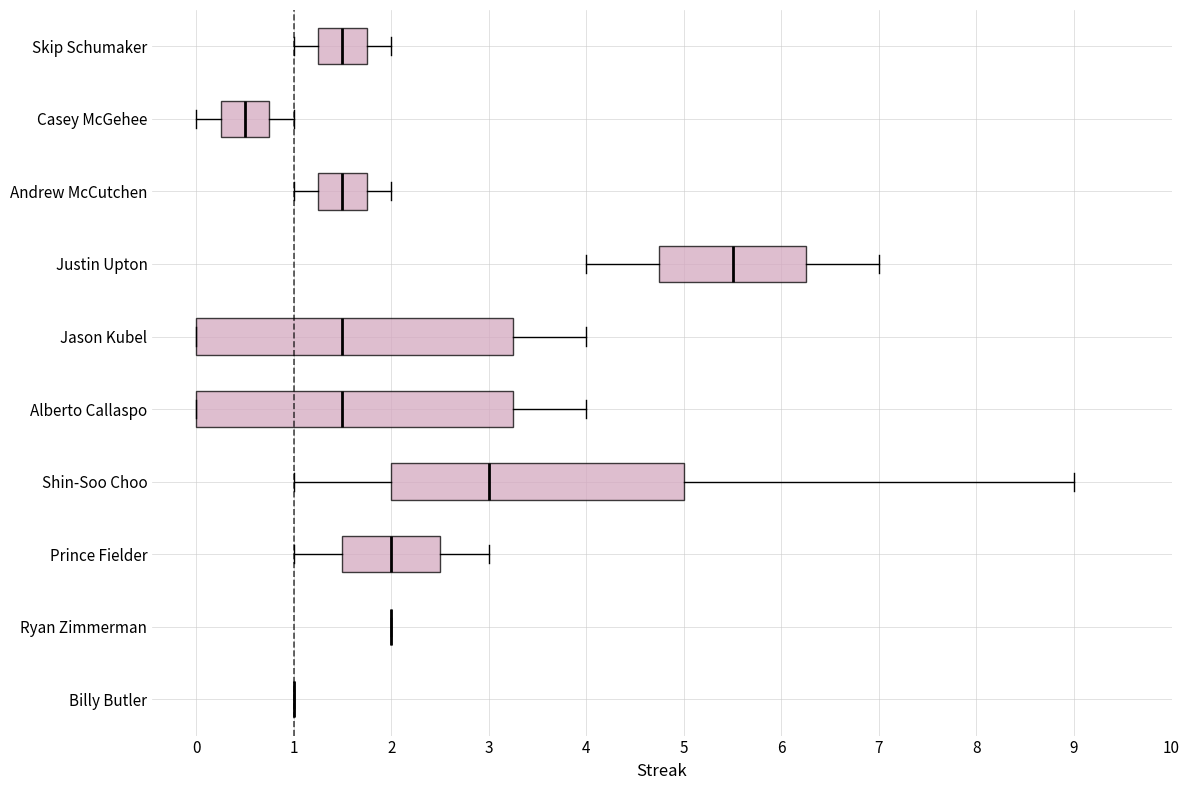

Reading bottom to top, transcribe this box plot: for each box, give where its median line is, the range the box spans, and where its two whiskers end, as read against the x-axis. The values are not printed on the chart, so give them approximately, as read against the axis.

Billy Butler: box collapsed to a line at 1.0, whiskers 1.0 to 1.0
Ryan Zimmerman: box collapsed to a line at 2.0, whiskers 2.0 to 2.0
Prince Fielder: median 2.0, box 1.5 to 2.5, whiskers 1.0 to 3.0
Shin-Soo Choo: median 3.0, box 2.0 to 5.0, whiskers 1.0 to 9.0
Alberto Callaspo: median 1.5, box 0.0 to 3.3, whiskers 0.0 to 4.0
Jason Kubel: median 1.5, box 0.0 to 3.3, whiskers 0.0 to 4.0
Justin Upton: median 5.5, box 4.8 to 6.3, whiskers 4.0 to 7.0
Andrew McCutchen: median 1.5, box 1.3 to 1.8, whiskers 1.0 to 2.0
Casey McGehee: median 0.5, box 0.3 to 0.8, whiskers 0.0 to 1.0
Skip Schumaker: median 1.5, box 1.3 to 1.8, whiskers 1.0 to 2.0